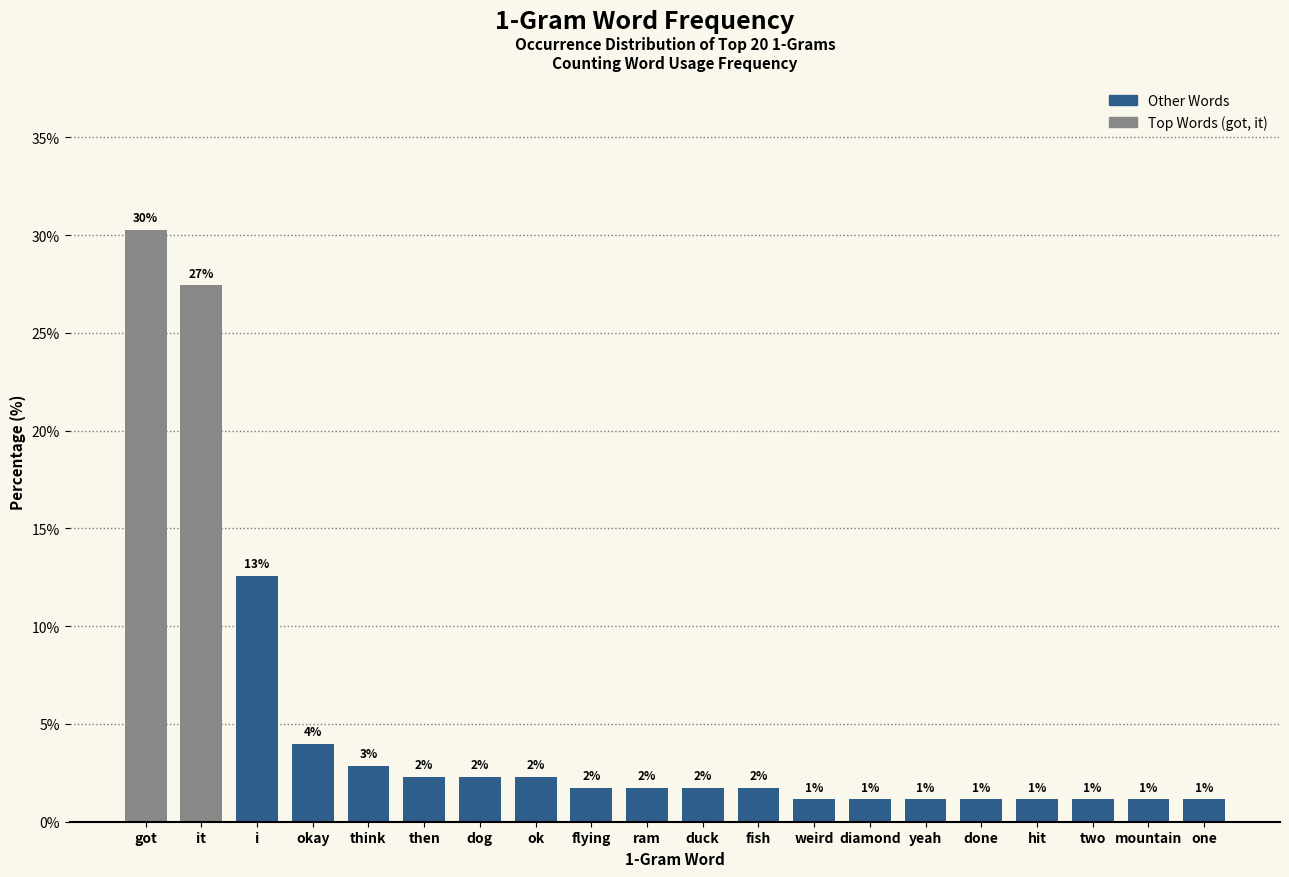

How many bars are there in total?

20